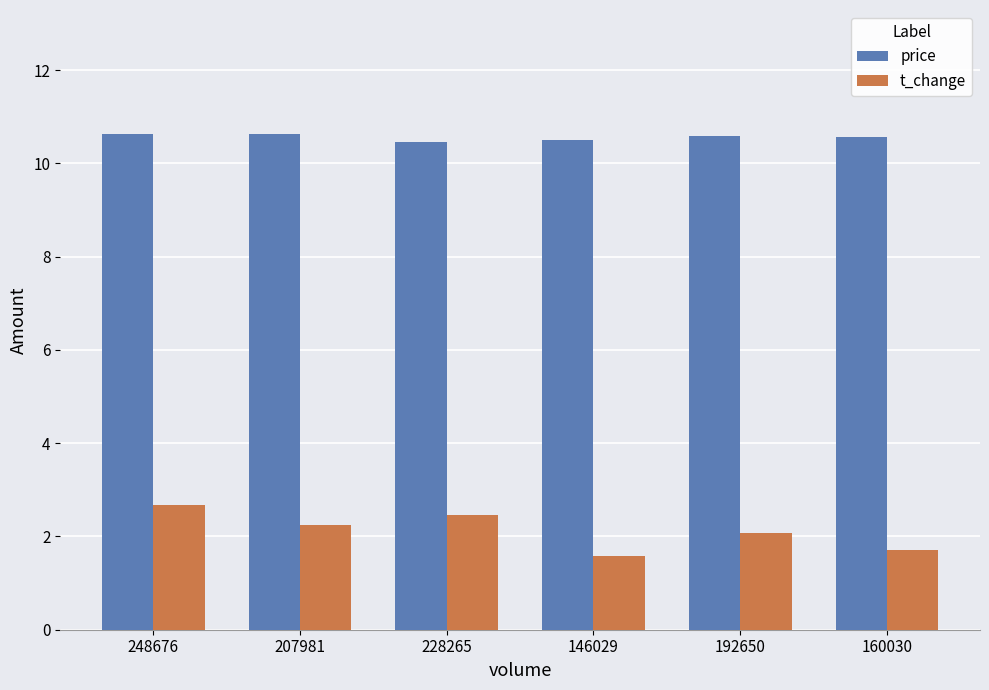

List the series in order of their overall mean, highest first.

price, t_change